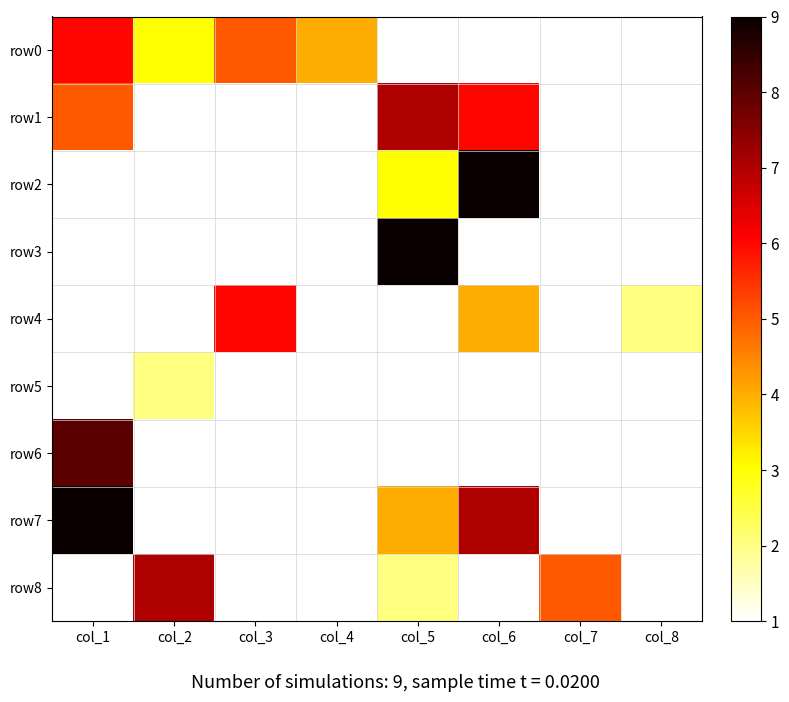

How many distinct data groups are displayed?

9